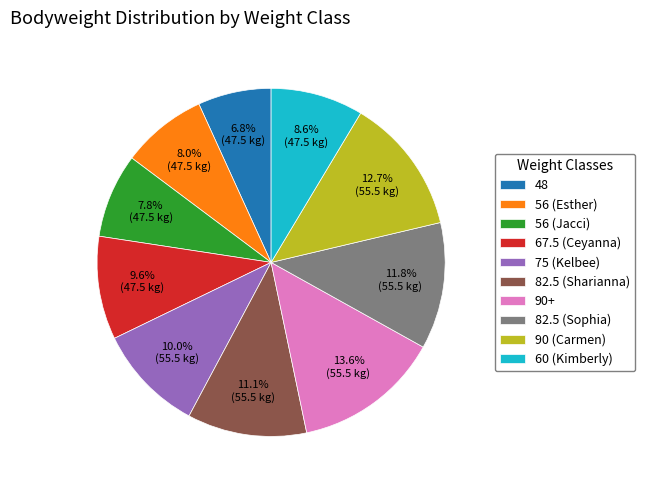

Combined, do 56 (Esther) and 90+ account for over 50%?

No